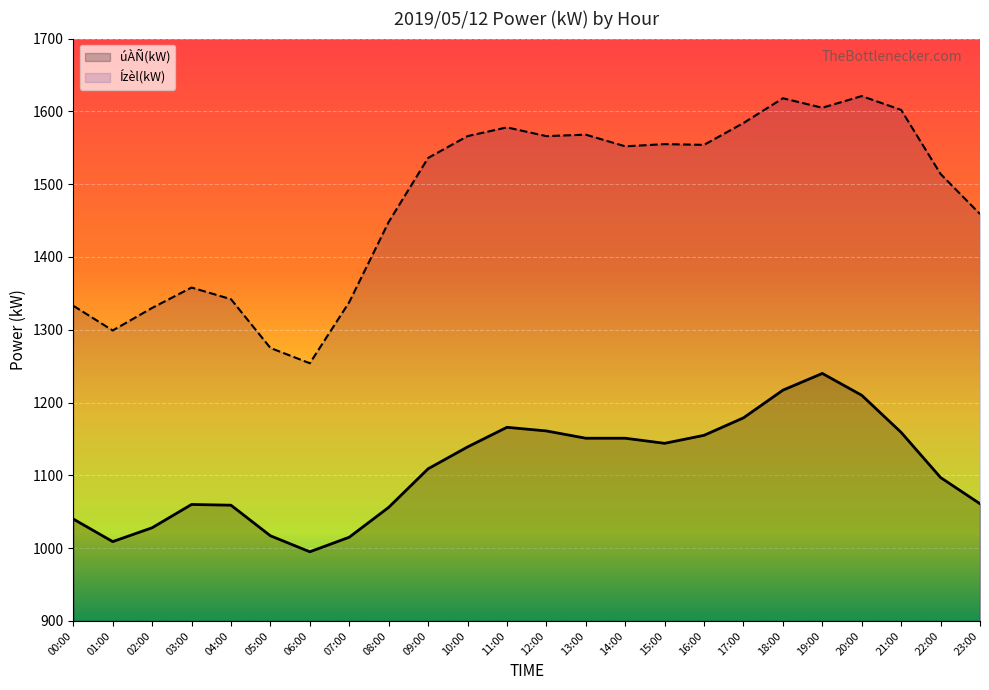

True or false: Ízèl(kW) has more than 0 points higher than both neighbors.

True